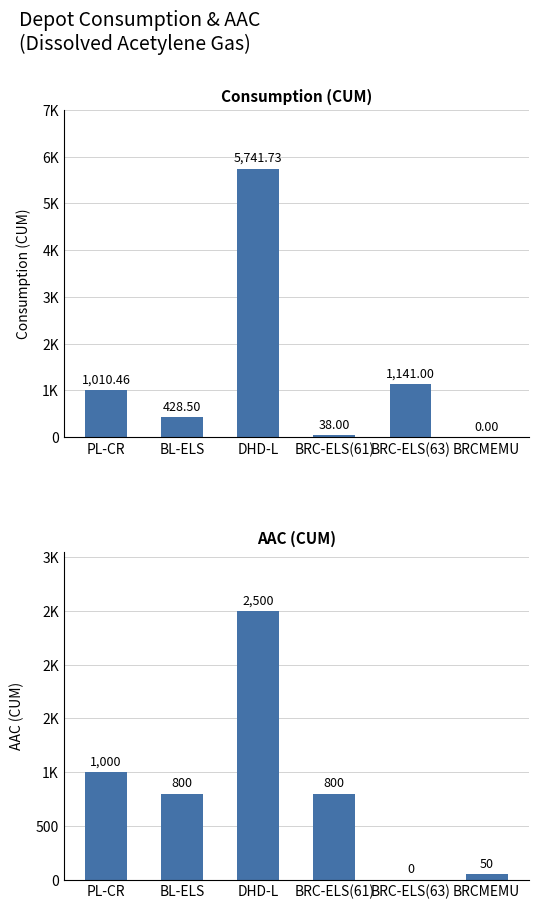

How many distinct data groups are displayed?

2